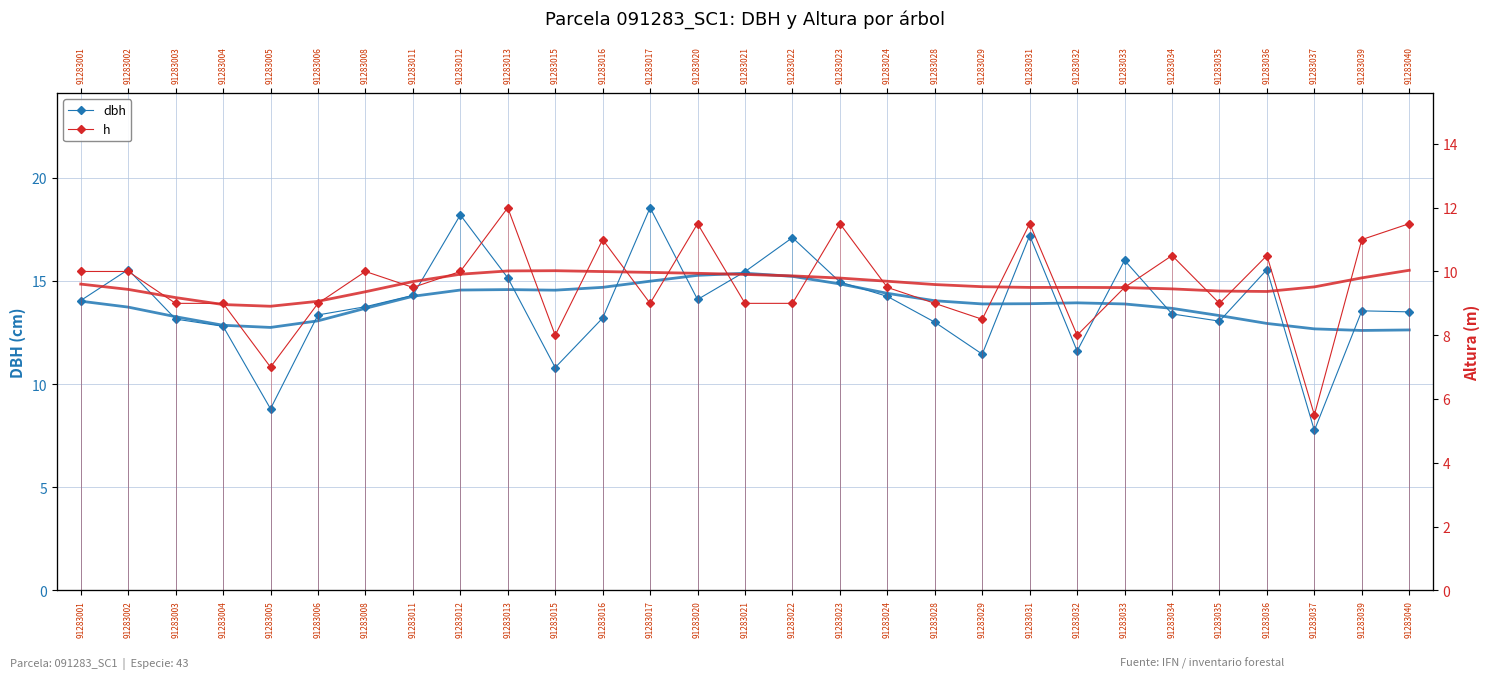

Rank the categories by h value from lowest to highest.

91283037, 91283005, 91283015, 91283032, 91283029, 91283003, 91283004, 91283006, 91283017, 91283021, 91283022, 91283028, 91283035, 91283011, 91283024, 91283033, 91283001, 91283002, 91283008, 91283012, 91283034, 91283036, 91283016, 91283039, 91283020, 91283023, 91283031, 91283040, 91283013